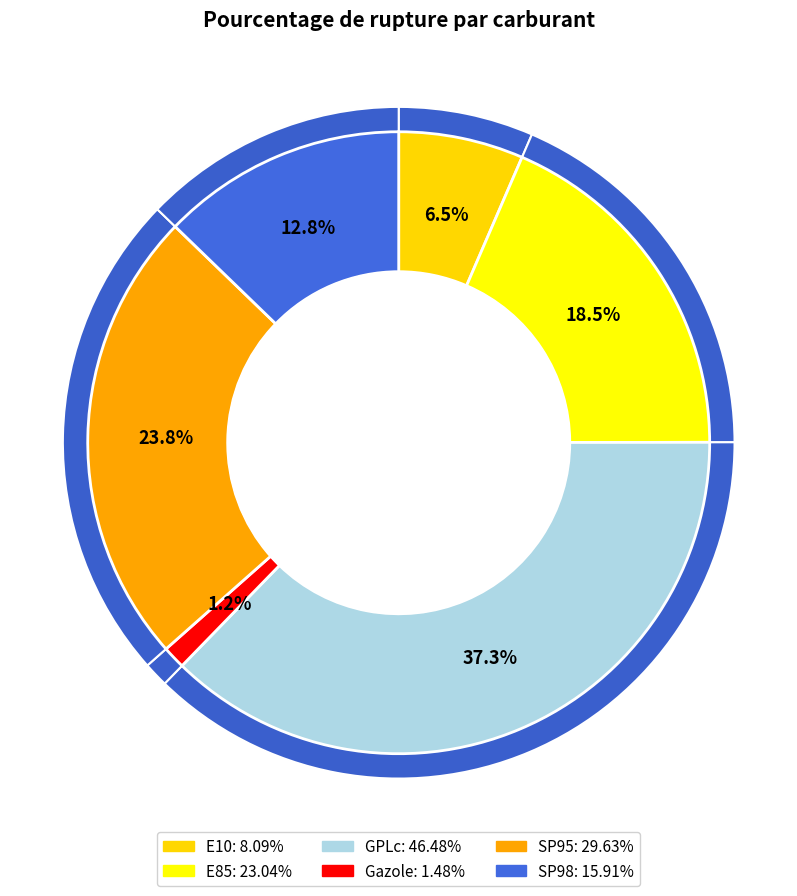

To the nearest percent, what is the difference between the SP95 and Gazole slice percentages?

23%